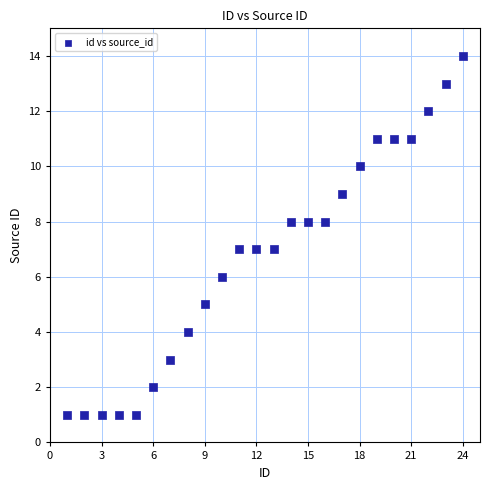

What is the range of X values (max minus min)?

23